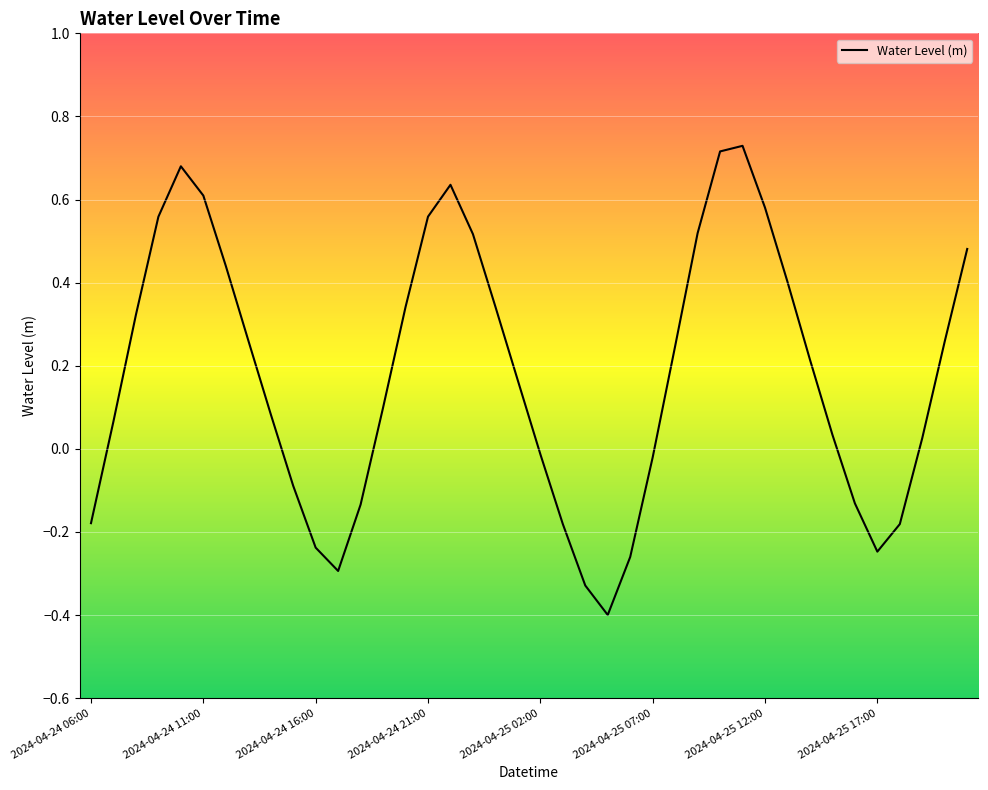

Count the number of data series in this chart.

1